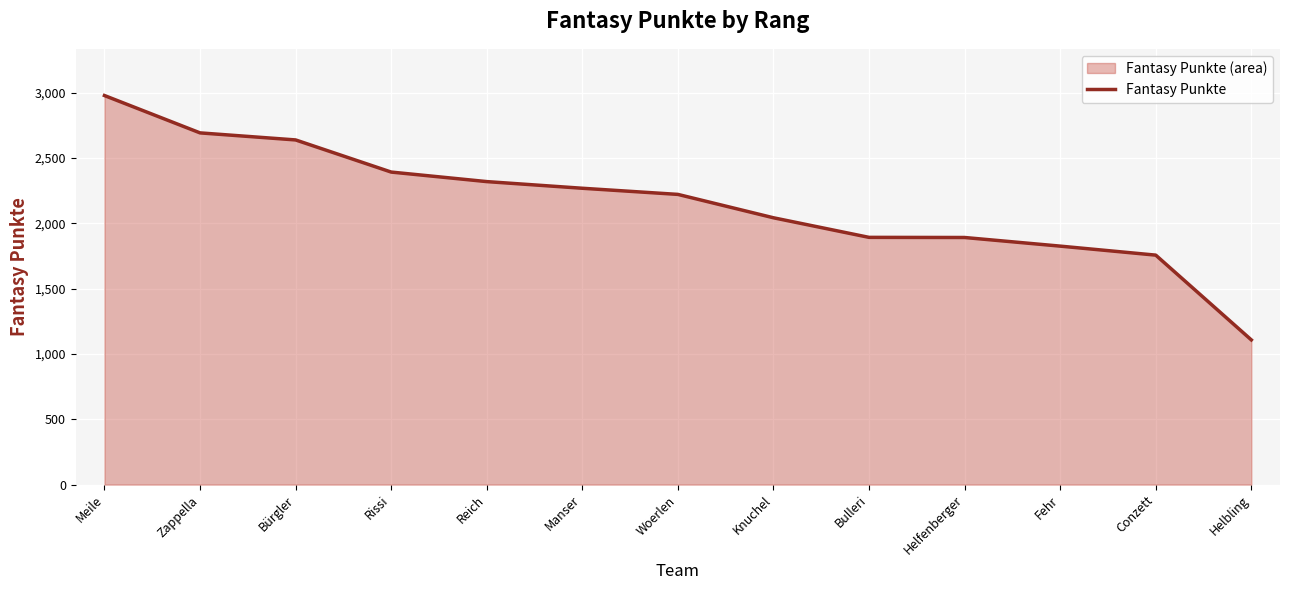

What is the change in value from Rissi to Reich?

-73